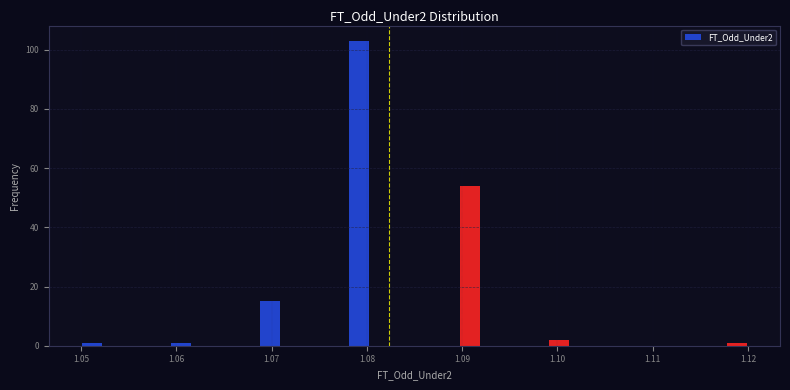

Read against the x-axis, roughly where is the centre of the tallest bar?

1.079